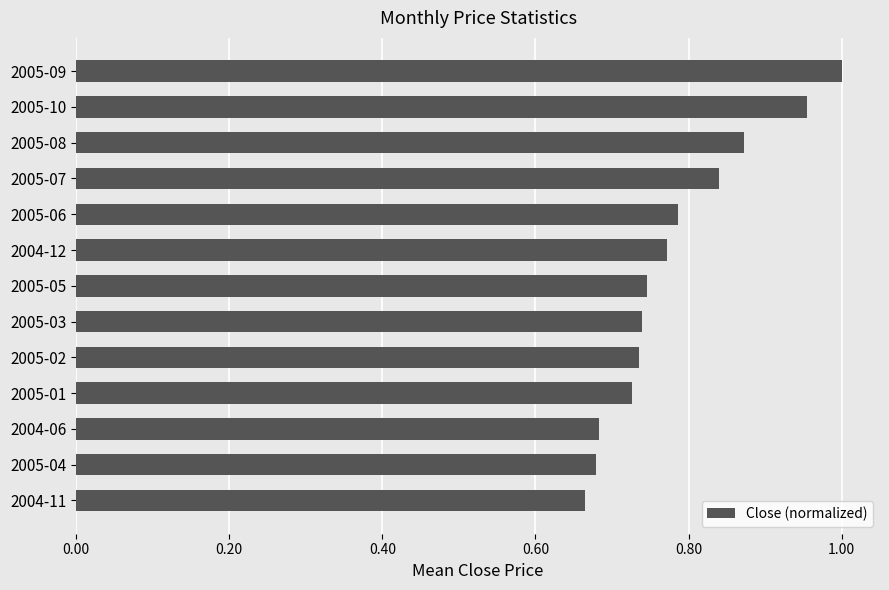

Count the number of categories in the chart.

13